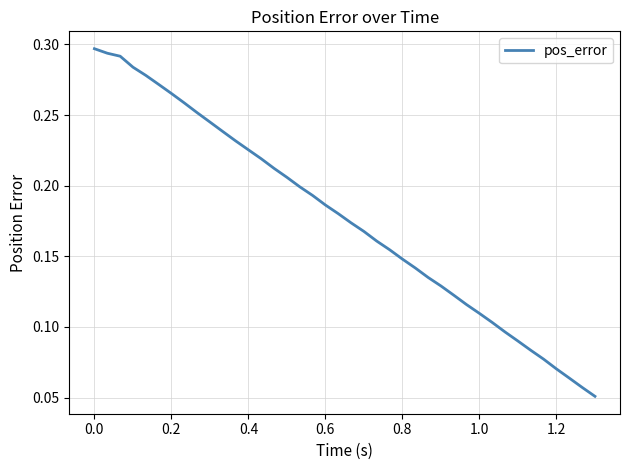

Does the chart display data point markers on the line(s)?

No